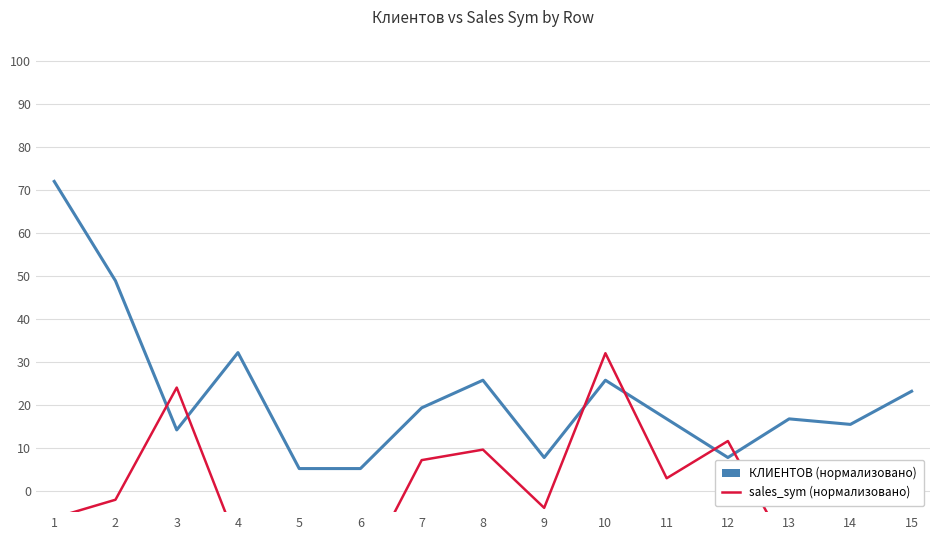

The value of sales_sym at 8 is 9.6. True or false?

True